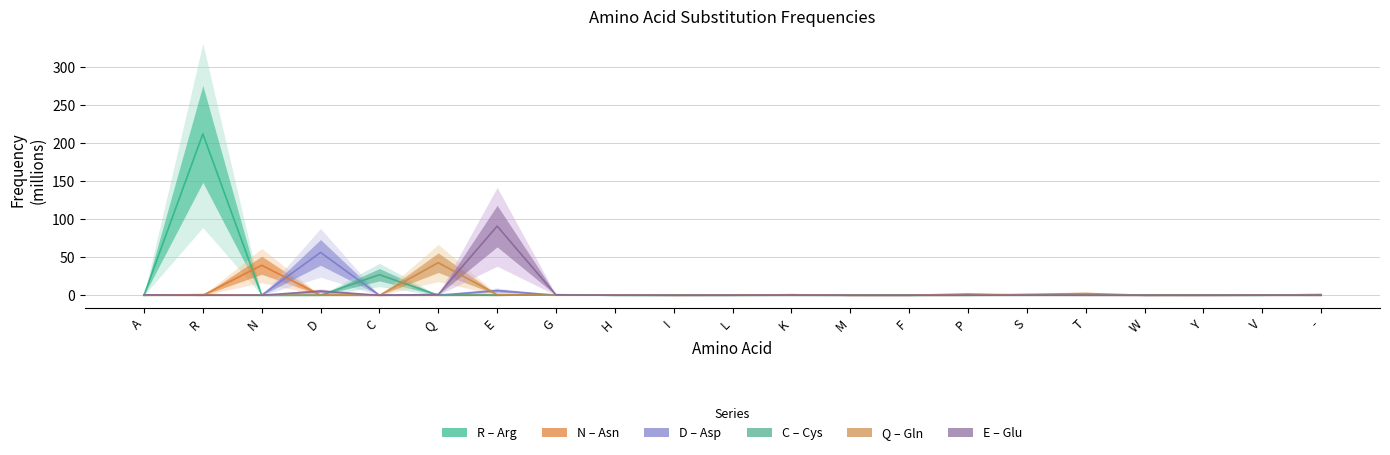

Reading right to left, list all the values displayed in this chart.

R: 1.1	0.0	0.0	0.1	0.1	0.3	0.7	0.0	0.1	0.7	0.1	0.0	0.1	0.7	0.0	0.8	0.1	0.0	0.0	212.0	0.0
N: 0.0	0.1	0.0	0.0	2.4	1.2	0.0	0.0	0.0	0.1	0.0	0.0	0.4	0.2	0.1	0.0	0.0	0.1	39.4	0.0	0.0
D: 0.0	0.1	0.0	0.0	0.0	0.0	0.0	0.0	0.0	0.0	0.0	0.0	0.0	0.2	6.2	0.1	0.0	56.3	0.2	0.0	0.1
C: 0.0	0.1	0.1	0.0	0.4	0.1	0.0	0.0	0.0	0.0	0.0	0.0	0.0	0.4	0.0	0.0	27.0	0.0	0.0	0.2	0.0
Q: 0.2	0.0	0.0	0.0	0.0	0.1	1.8	0.0	0.0	0.7	0.2	0.0	0.2	0.0	0.9	42.8	0.0	0.1	0.0	0.9	0.1
E: 0.1	0.1	0.0	0.0	0.0	0.1	0.0	0.0	0.0	0.2	0.0	0.0	0.0	0.5	90.8	1.1	0.0	5.5	0.1	0.0	0.5